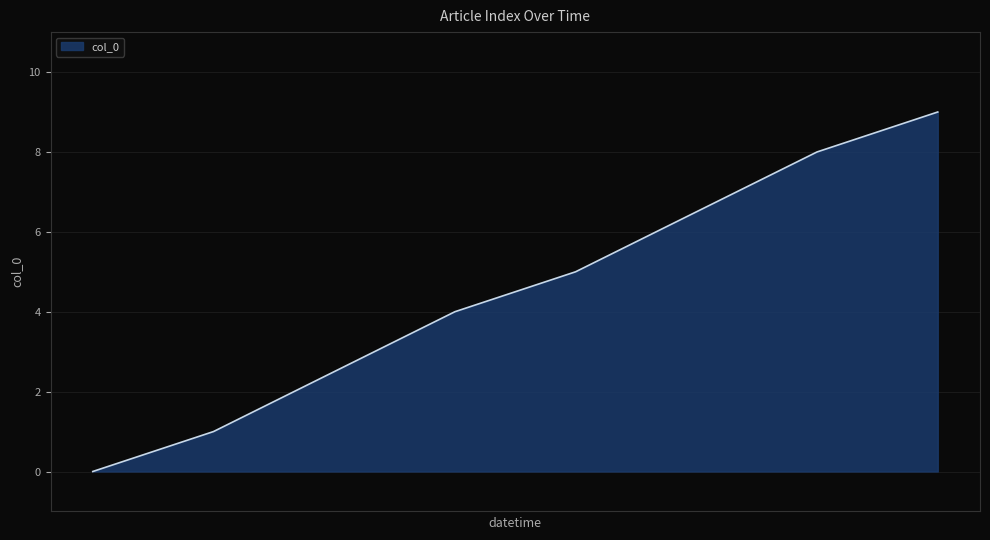

What is the difference between the maximum and minimum values?

9